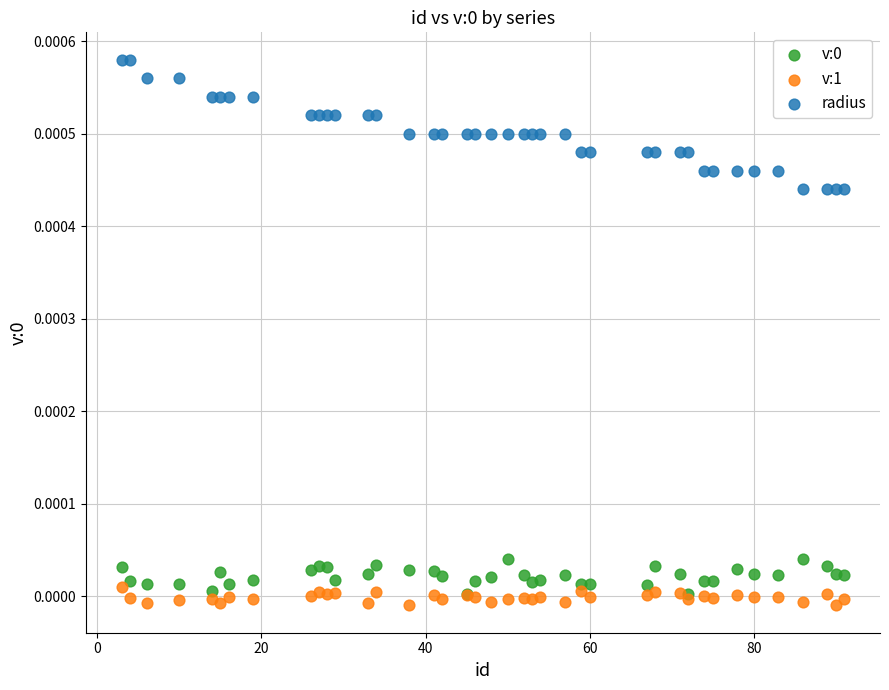

Which series contains the highest Y value?

radius